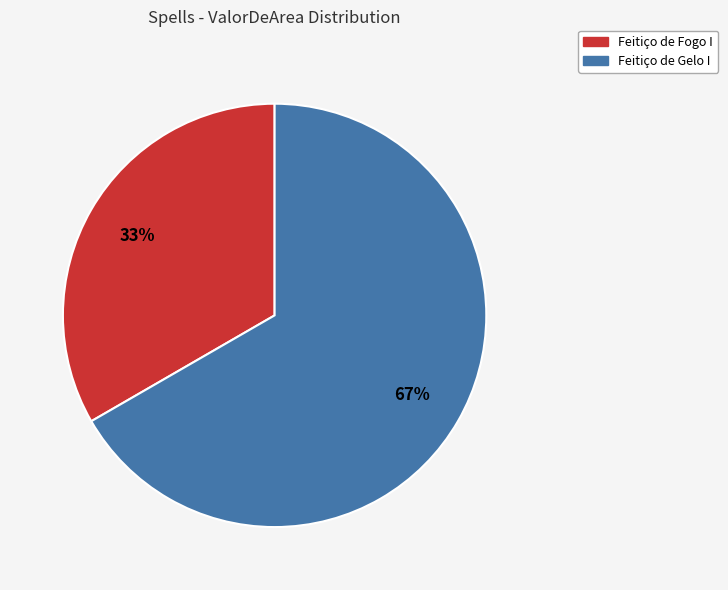

Approximately how many times larger is the value at Feitiço de Fogo I compared to Feitiço de Gelo I?

0.5